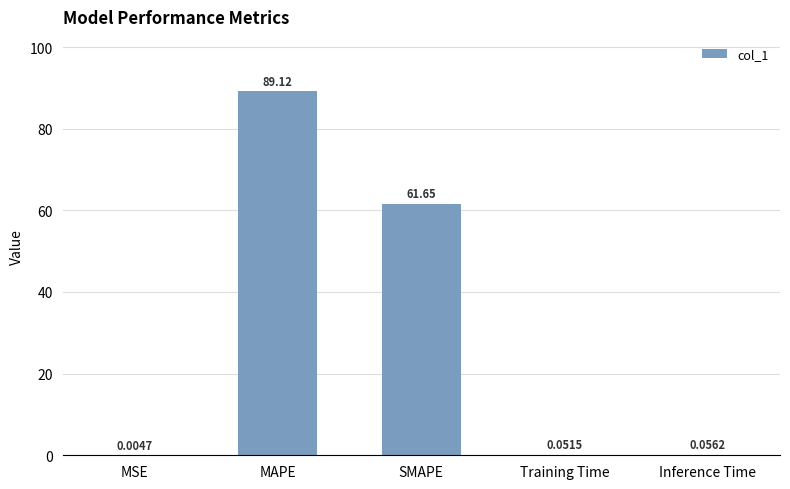

Are the bars horizontal?

No